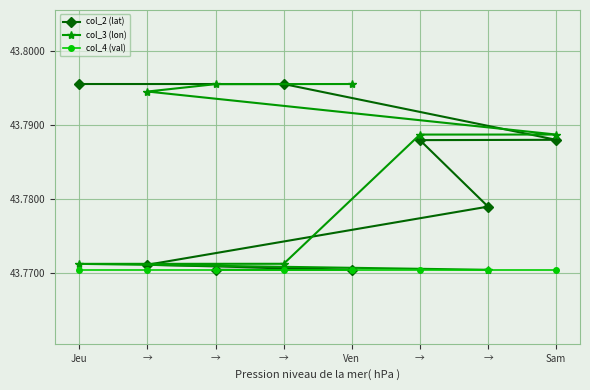

True or false: col_4 (val) and col_3 (lon) intersect in this chart.

False